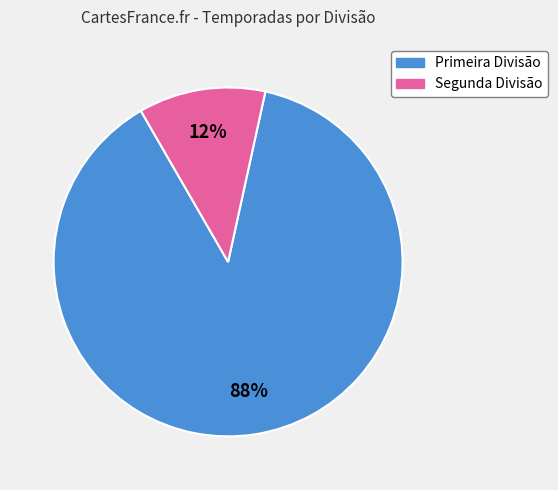

To the nearest percent, what is the difference between the largest and smallest slice percentages?

76%